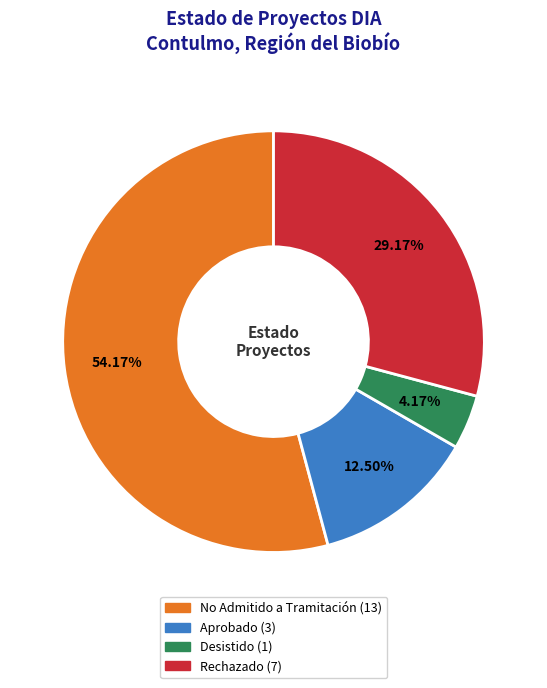

Rank the categories by value from lowest to highest.

Desistido, Aprobado, Rechazado, No Admitido a Tramitación